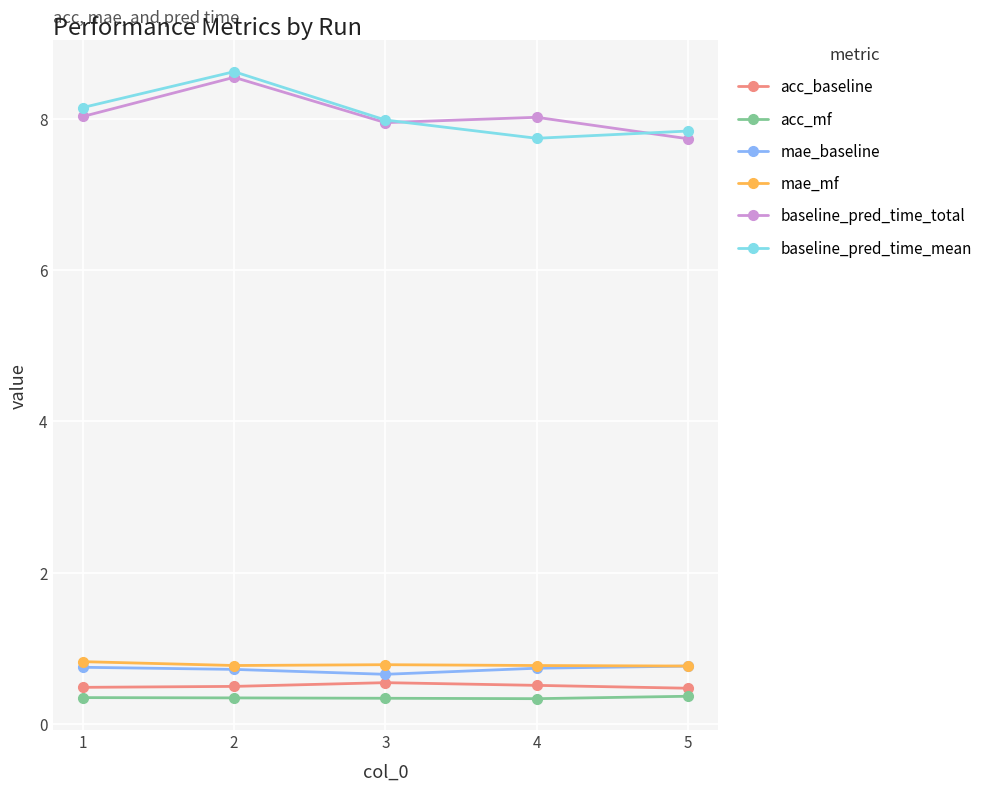

The acc_baseline series shows 0.5 at 2. True or false?

True